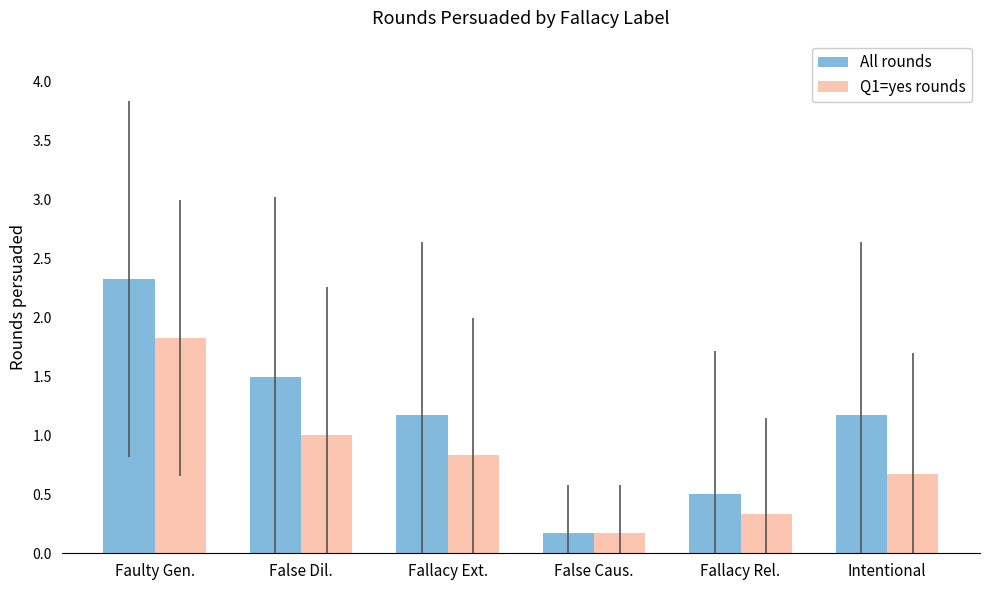

The Q1=yes rounds series shows 1.0 at False Dil.. True or false?

True